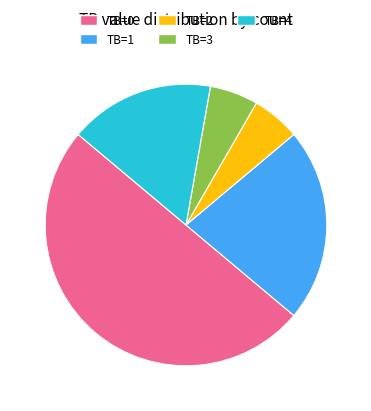

Does TB=4 represent more than half of the total?

No